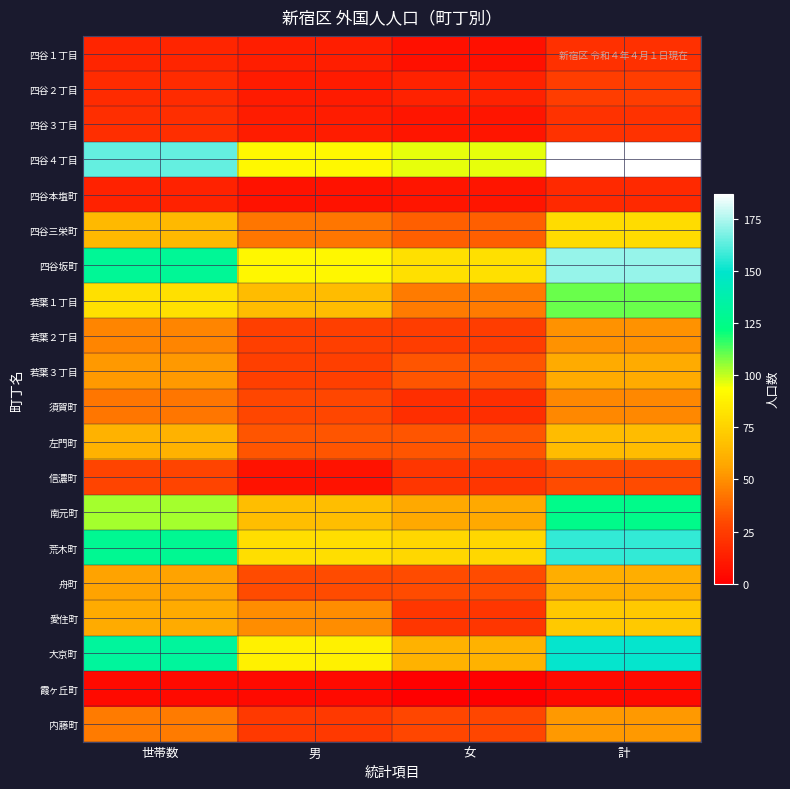

Which series has the largest total across all categories?

四谷４丁目